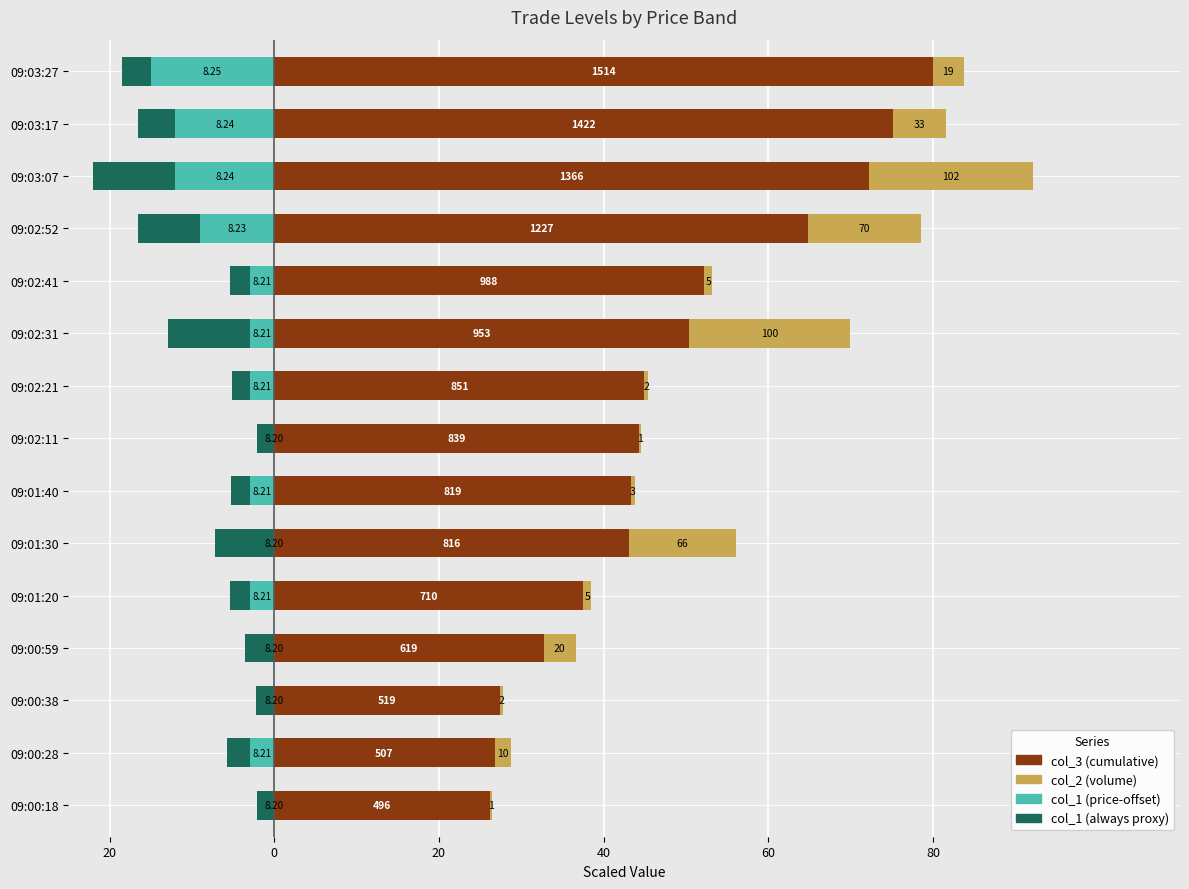

How many bars are there in total?

60